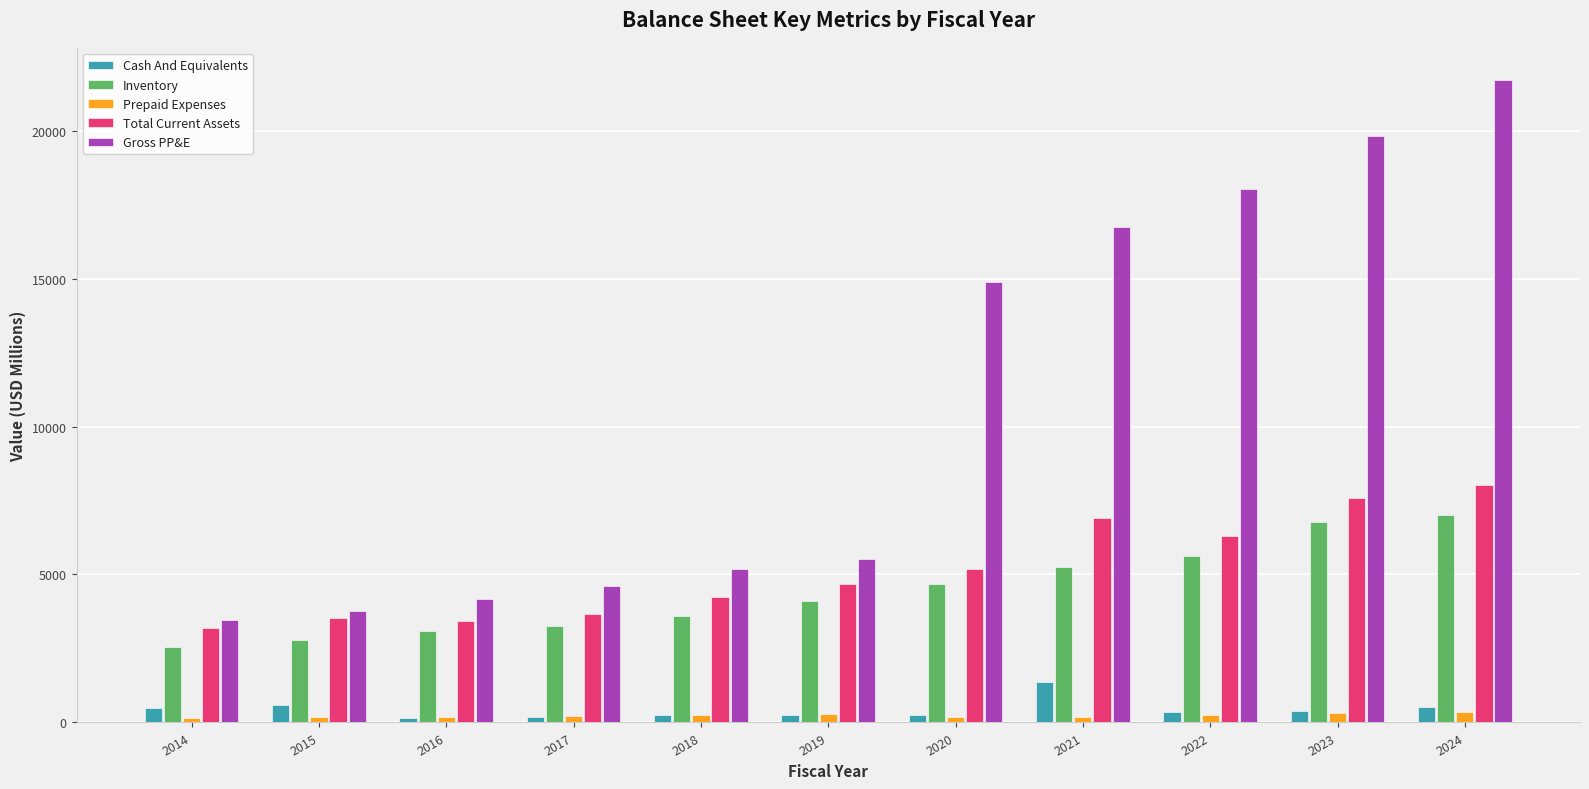

How many values in the Prepaid Expenses series are below 220?

5